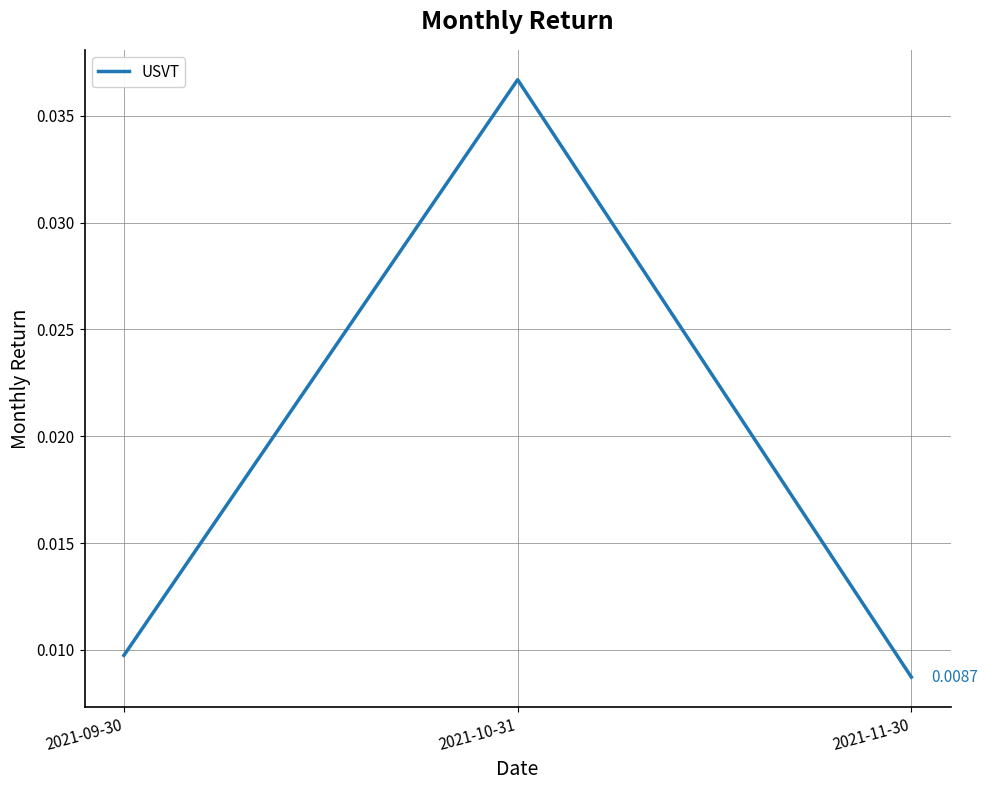

How many lines are shown in the chart?

1